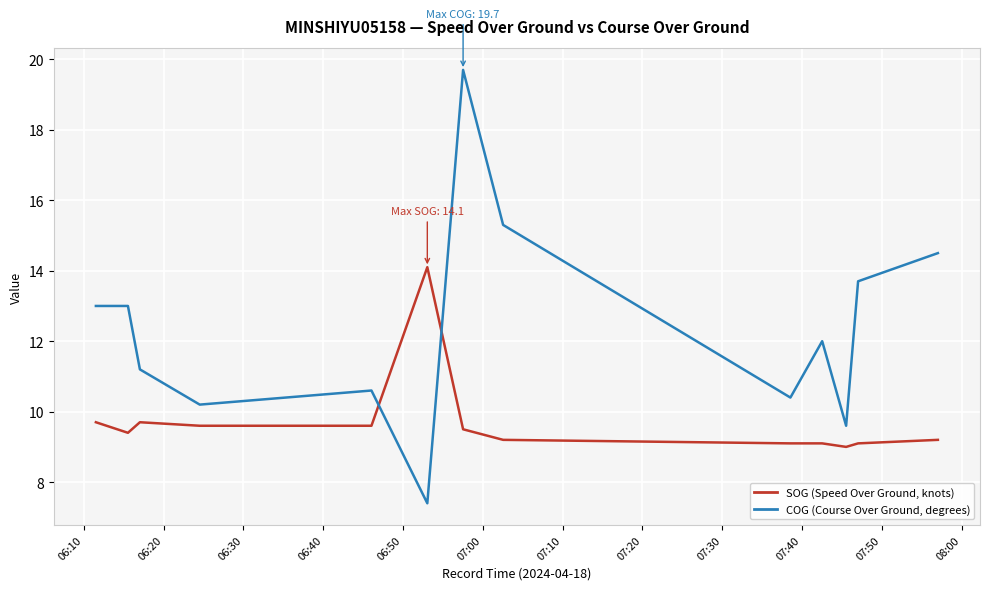

What is the greatest value displayed?

19.7